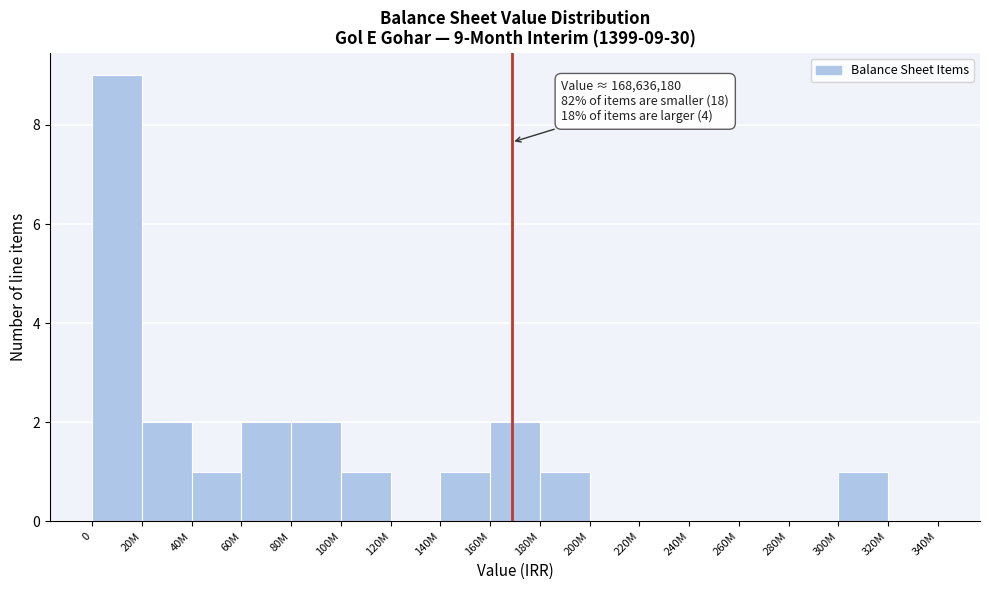

Reading right to left, transcribe all the data shown in this chart.

320M=0	300M=1	280M=0	260M=0	240M=0	220M=0	200M=0	180M=1	160M=2	140M=1	120M=0	100M=1	80M=2	60M=2	40M=1	20M=2	0=9